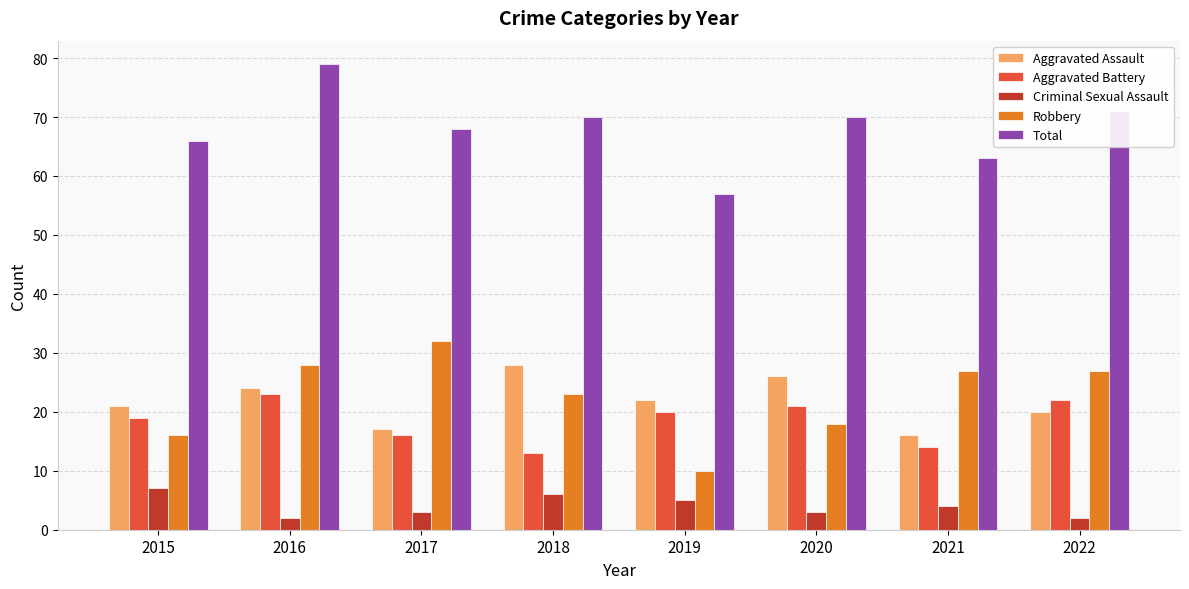

How many data points in Aggravated Battery are less than 20?

4